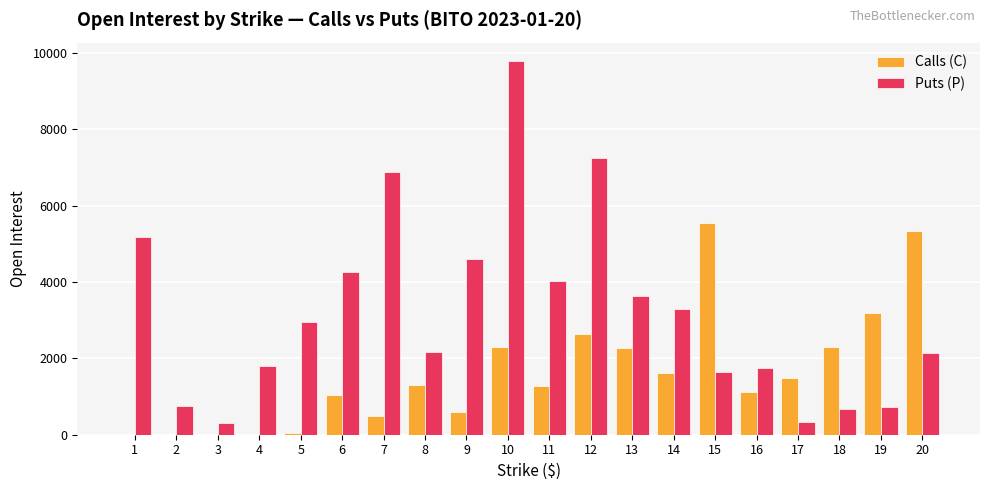

What are all the series names shown in the legend?

Calls (C), Puts (P)